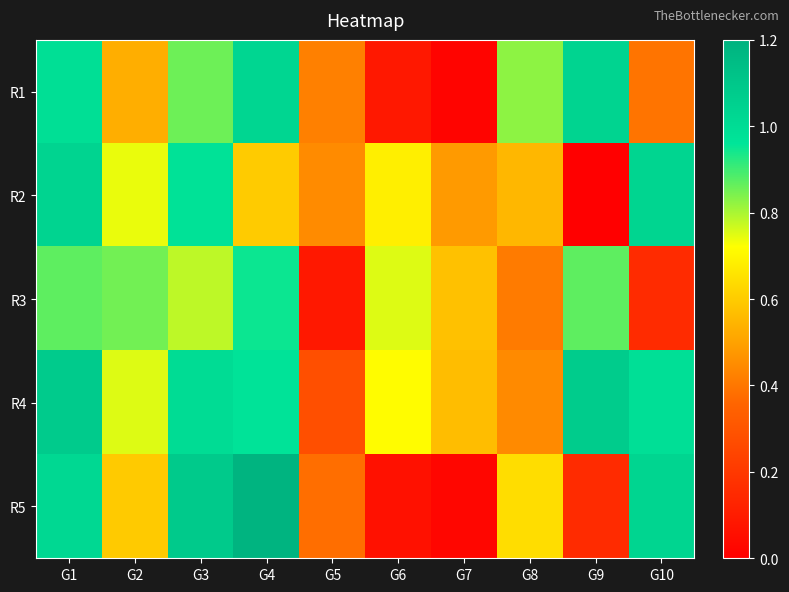

Reading left to right, list all the values displayed in this chart.

R1: G1=1.0	G2=0.5	G3=0.9	G4=1.0	G5=0.4	G6=0.1	G7=0.0	G8=0.8	G9=1.0	G10=0.4
R2: G1=1.0	G2=0.7	G3=1.0	G4=0.6	G5=0.4	G6=0.7	G7=0.5	G8=0.6	G9=0.0	G10=1.0
R3: G1=0.9	G2=0.9	G3=0.8	G4=0.9	G5=0.1	G6=0.8	G7=0.6	G8=0.4	G9=0.9	G10=0.2
R4: G1=1.1	G2=0.8	G3=1.0	G4=1.0	G5=0.3	G6=0.7	G7=0.6	G8=0.4	G9=1.1	G10=1.0
R5: G1=1.0	G2=0.6	G3=1.1	G4=1.2	G5=0.4	G6=0.1	G7=0.0	G8=0.6	G9=0.2	G10=1.0